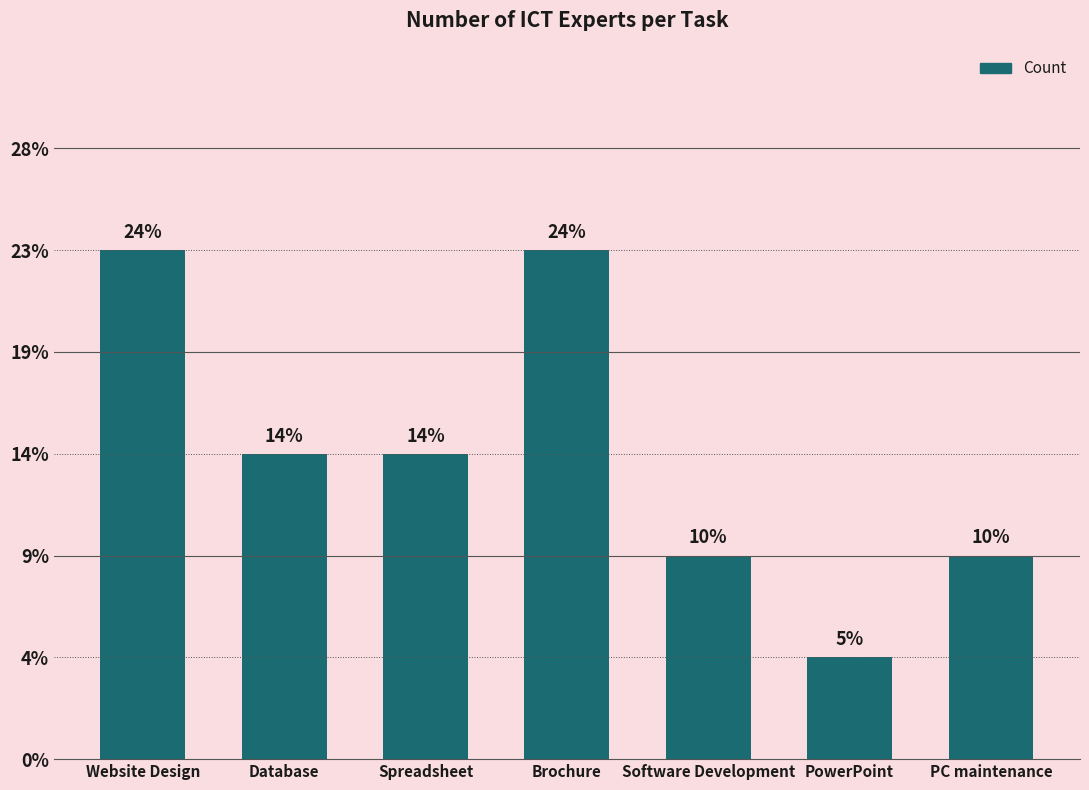

Does the chart contain stacked bars?

No